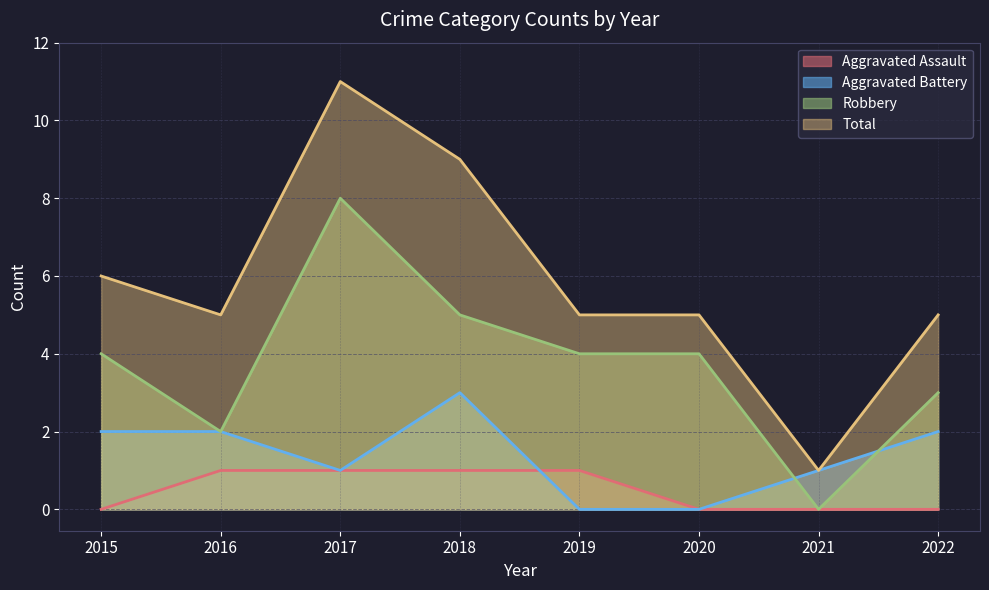

At which category does Robbery reach its first local valley?

2016